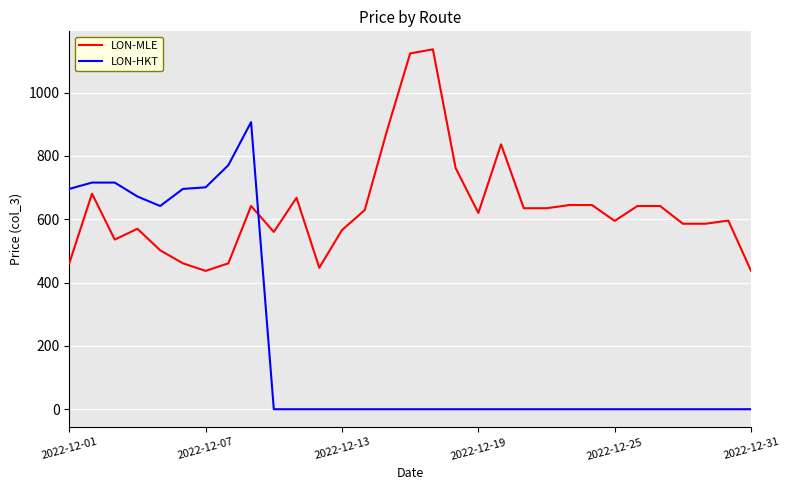

After their last crossing, which series has the higher values: LON-HKT or LON-MLE?

LON-MLE